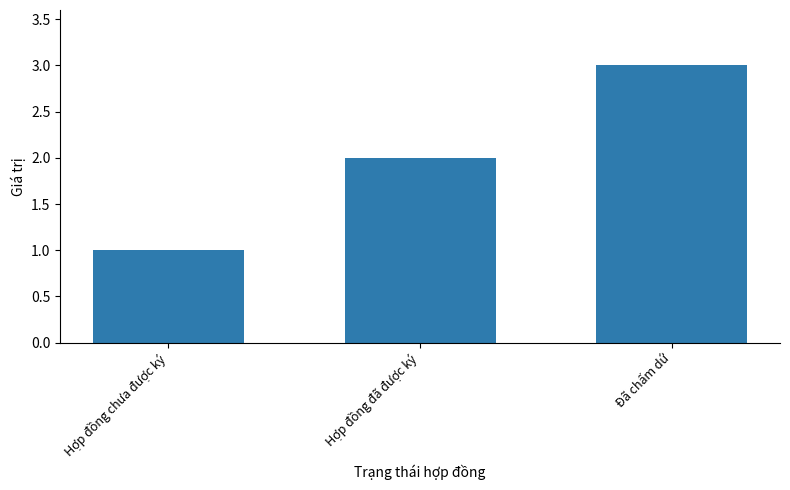

The chart shows a value of 1 at Hợp đồng chưa được ký. True or false?

True